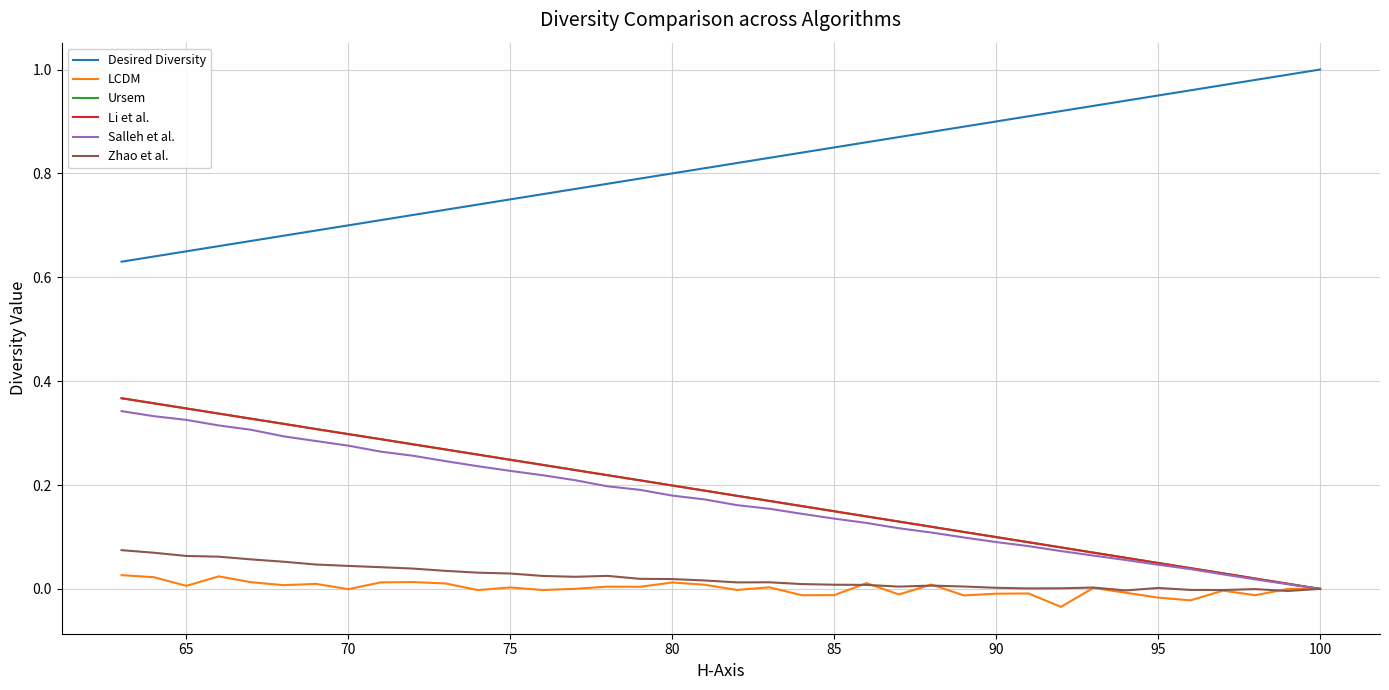

What is the difference between the second highest and second lowest values in the Salleh et al. series?

0.3